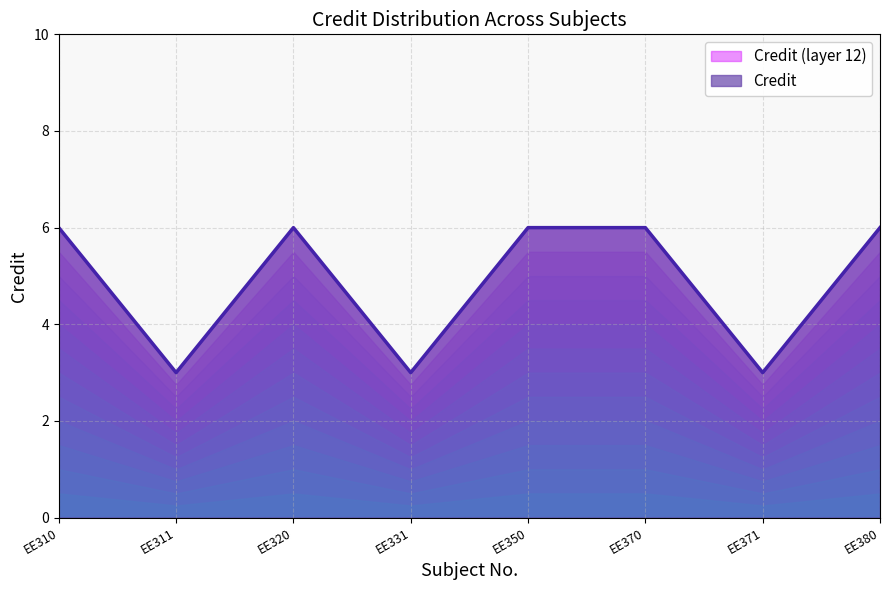

Which category has the lowest value across all series?

EE311